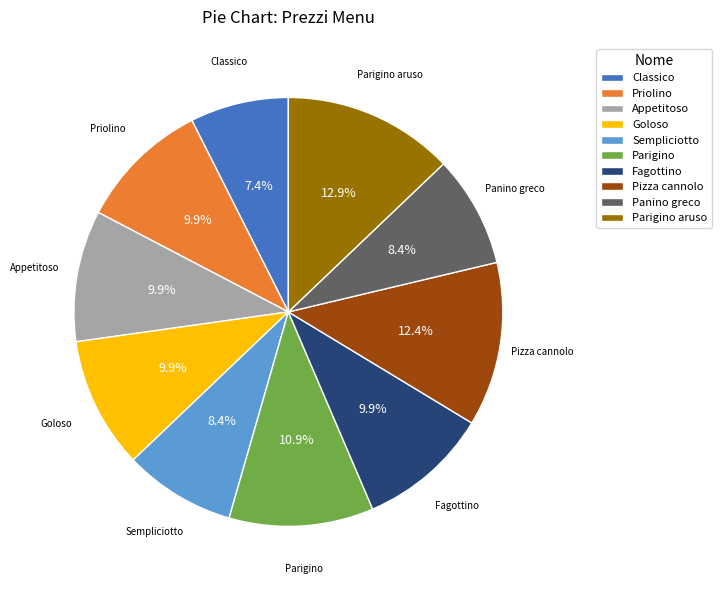

What percentage is the Parigino slice, to the nearest percent?

11%